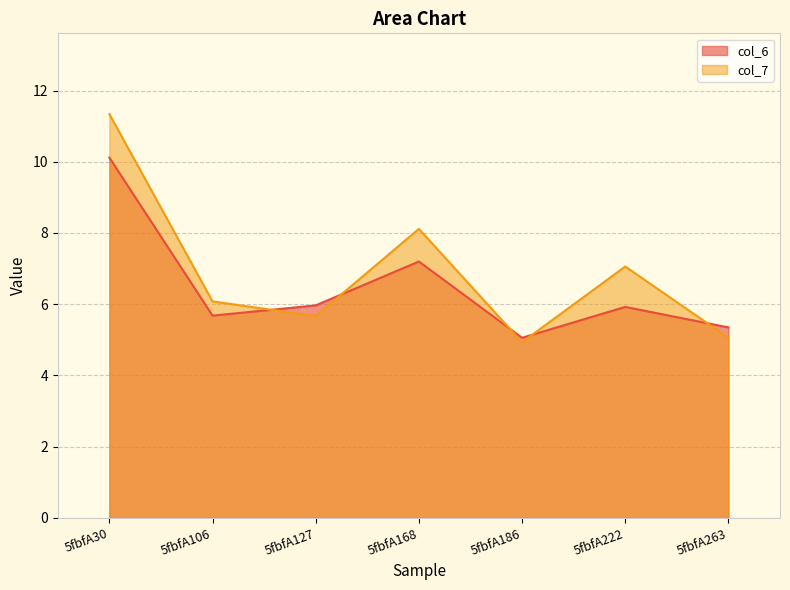

Is it true that col_6 equals 7.2 at 5fbfA168?

True